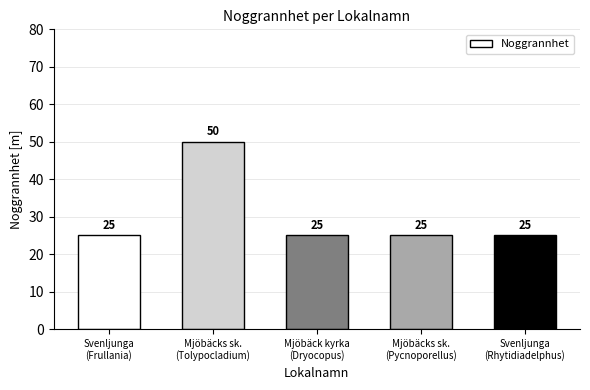

What is the label of the 5th bar from the right?

Svenljunga
(Frullania)